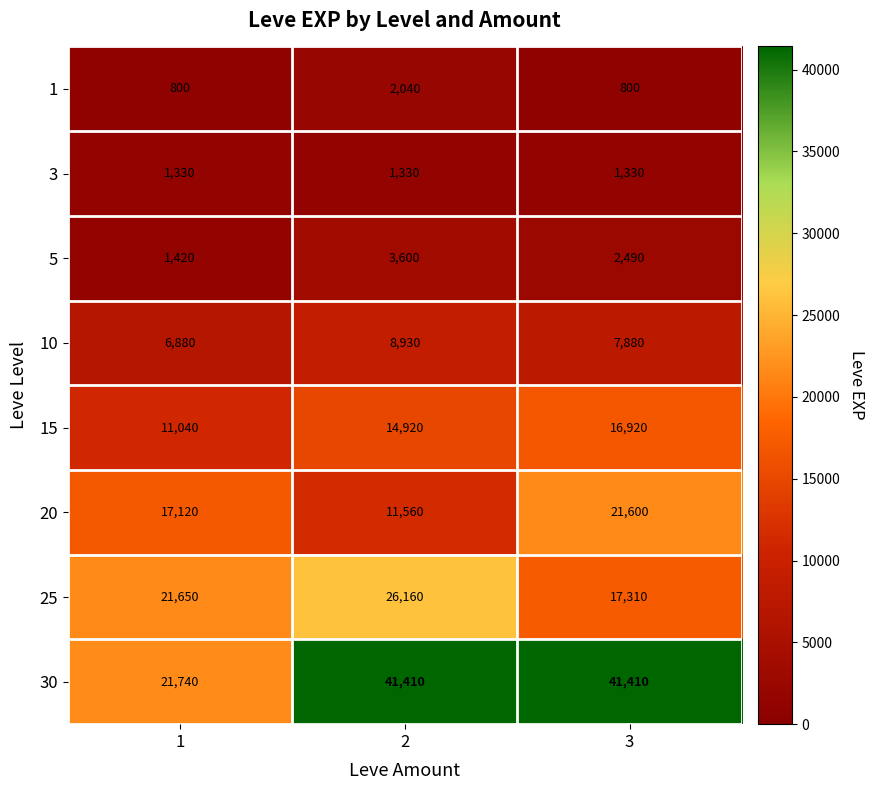

What is the total value across all series at 3?

109740